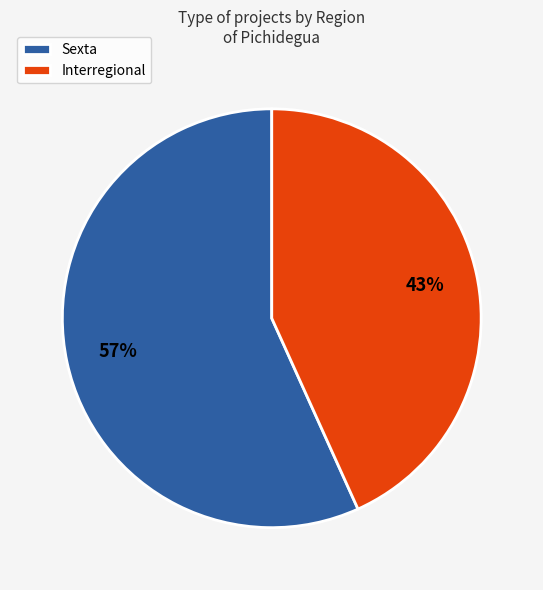

How many segments does this pie chart have?

2